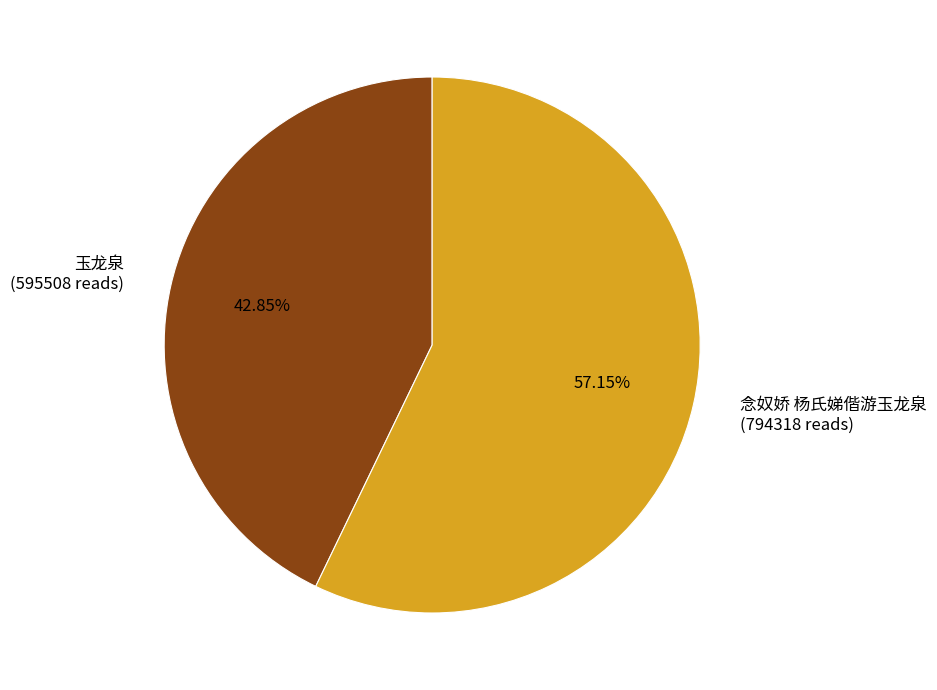

To the nearest percent, what is the average slice percentage?

50%